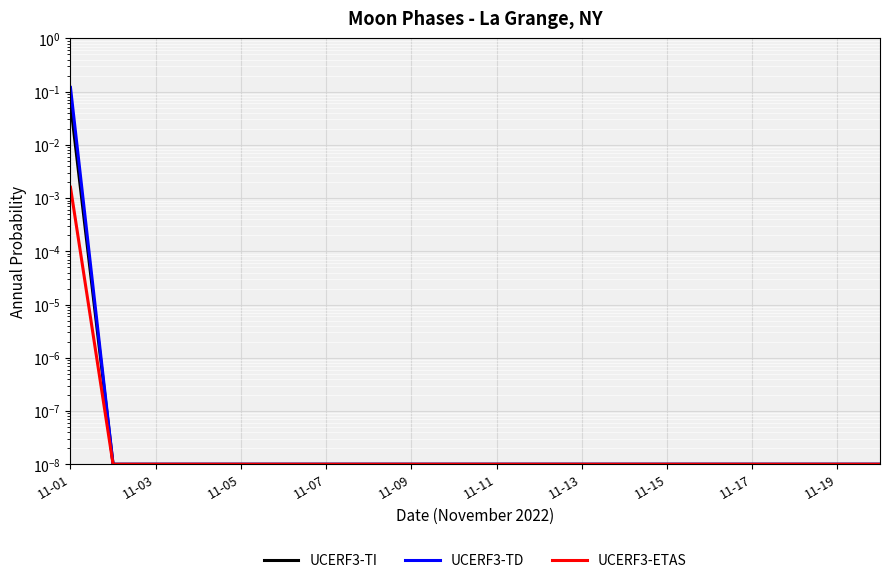

Reading left to right, what are all the values shown in this chart?

UCERF3-TI: 0.1	0.0	0.0	0.0	0.0	0.0	0.0	0.0	0.0	0.0	0.0	0.0	0.0	0.0	0.0	0.0	0.0	0.0	0.0	0.0
UCERF3-TD: 0.1	0.0	0.0	0.0	0.0	0.0	0.0	0.0	0.0	0.0	0.0	0.0	0.0	0.0	0.0	0.0	0.0	0.0	0.0	0.0
UCERF3-ETAS: 0.0	0.0	0.0	0.0	0.0	0.0	0.0	0.0	0.0	0.0	0.0	0.0	0.0	0.0	0.0	0.0	0.0	0.0	0.0	0.0